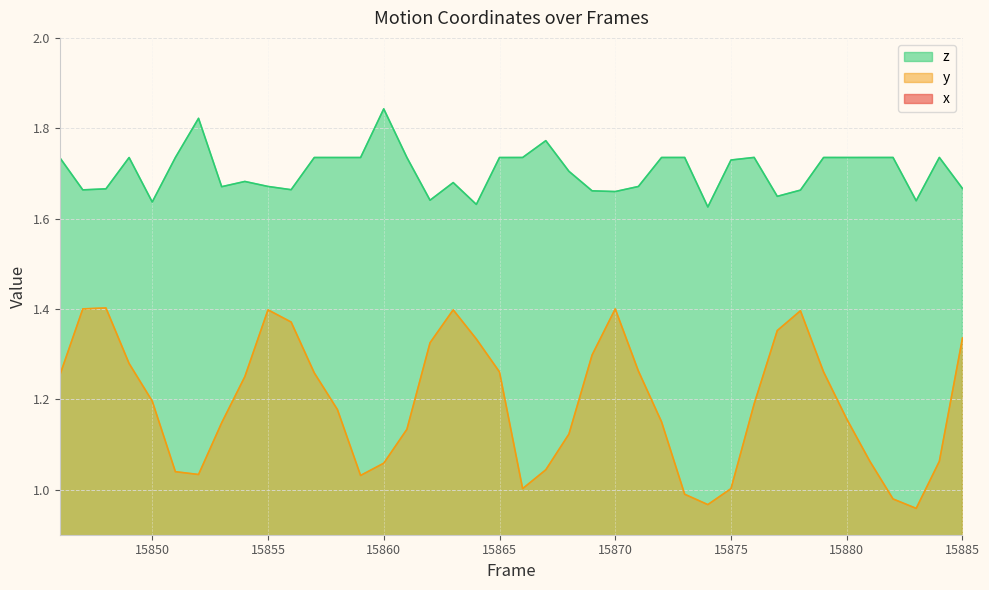

True or false: y and z cross at least once.

False